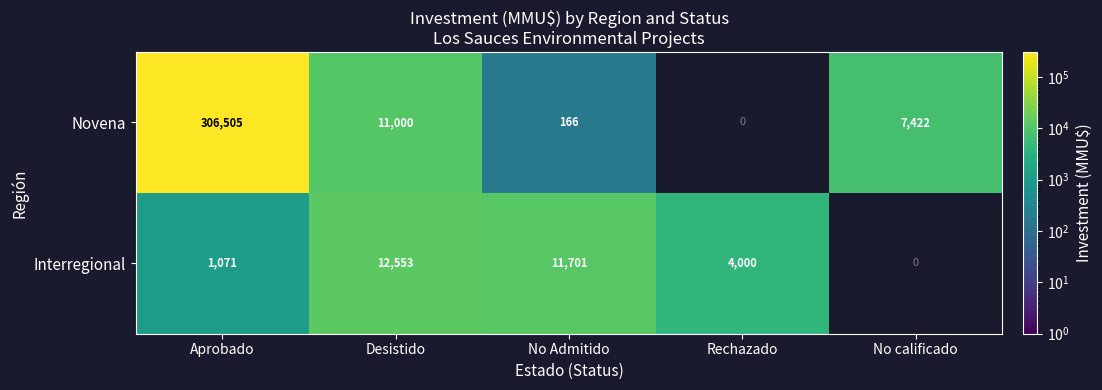

What is the maximum value shown in the chart?

306505.0